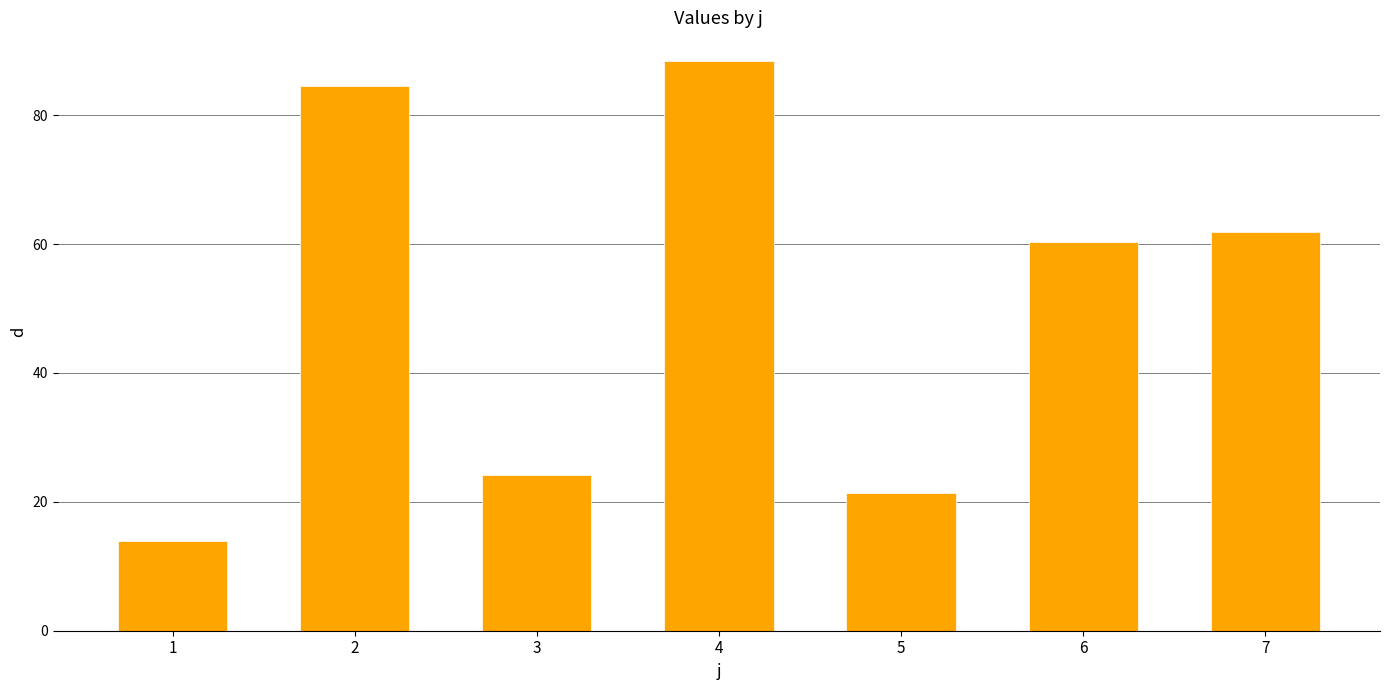

Are the bars horizontal?

No